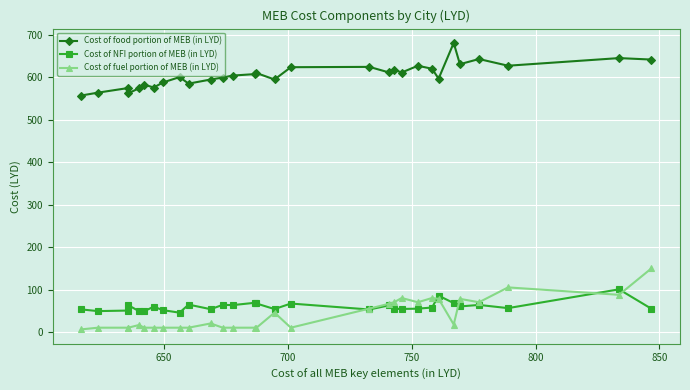

True or false: Cost of food portion of MEB (in LYD) has more than 0 interior local peaks.

True